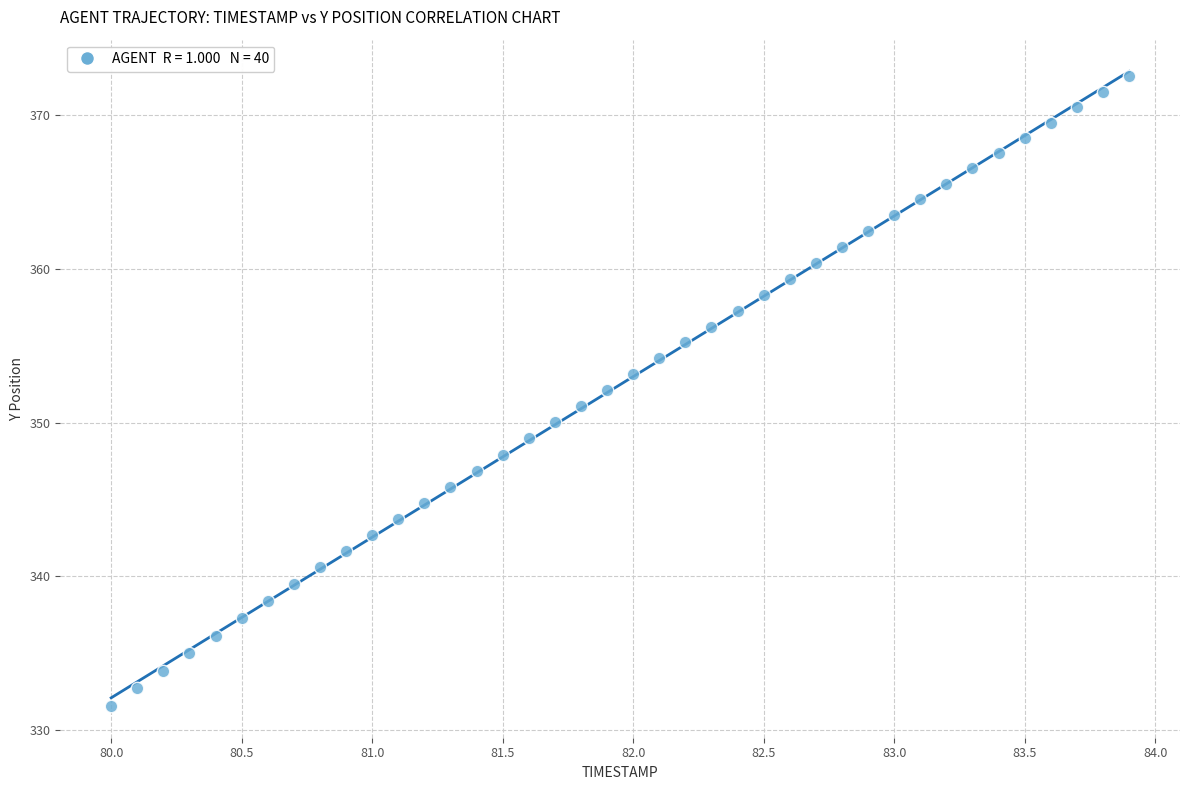

What is the range of X values (max minus min)?

3.9